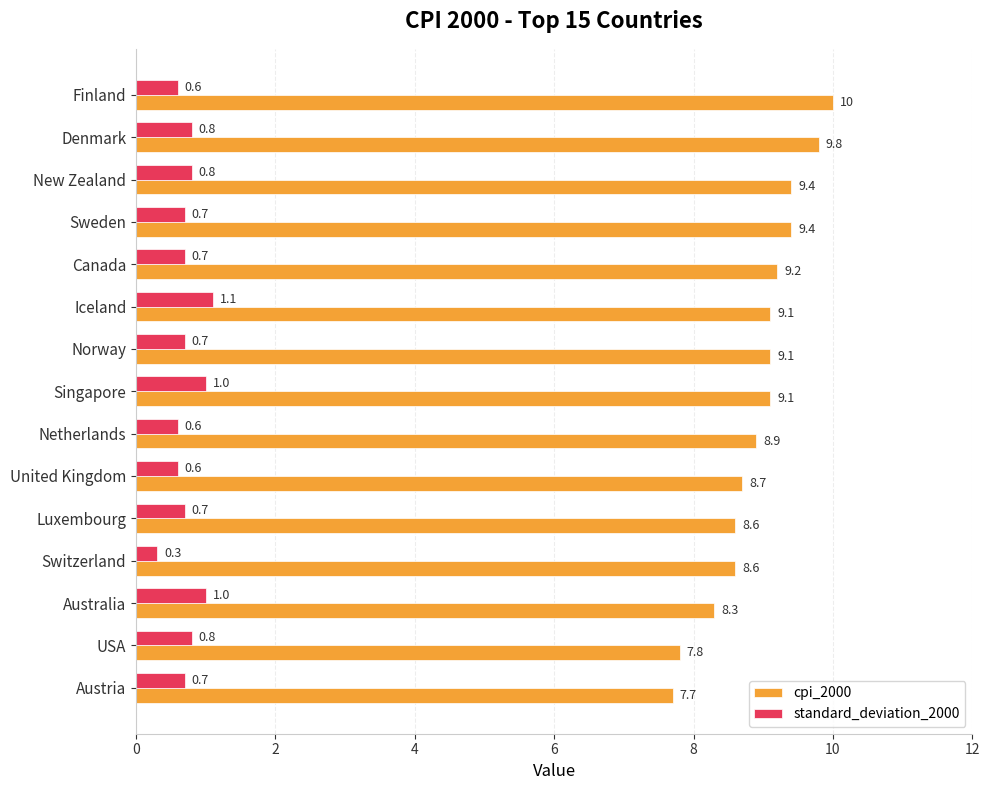

Rank the series by their maximum value, from lowest to highest.

standard_deviation_2000, cpi_2000